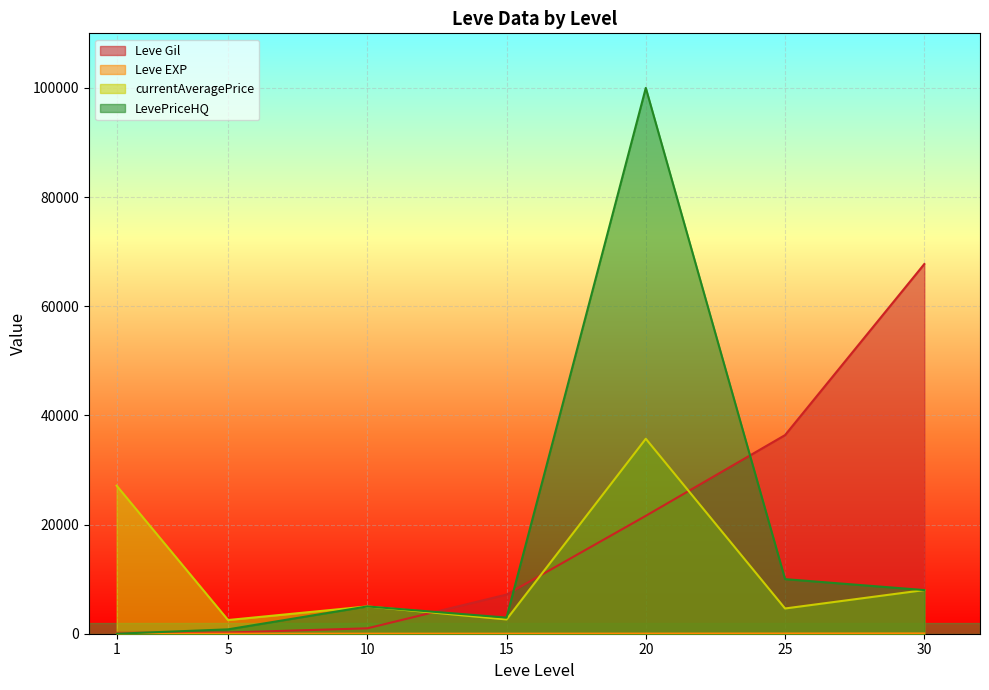

Reading left to right, list all the values displayed in this chart.

Leve Gil: 160	220	990	7170	21600	36390	67730
Leve EXP: 1	5	9	7	21	36	52
currentAveragePrice: 27128	2507	5000	2613	35721	4625	7998
LevePriceHQ: 0	800	5000	2950	99999	10000	7998